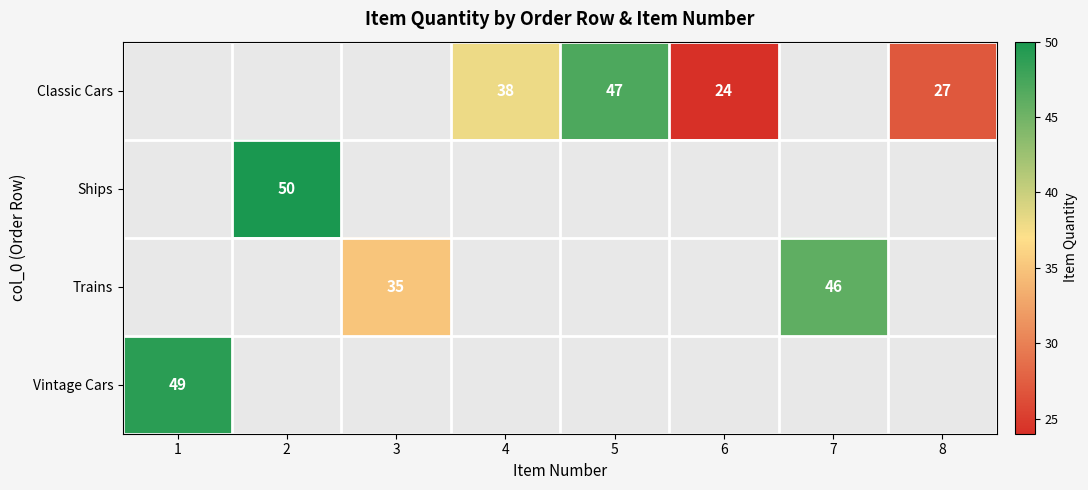

What is the sum of the Classic Cars values at 5 and 6?

71